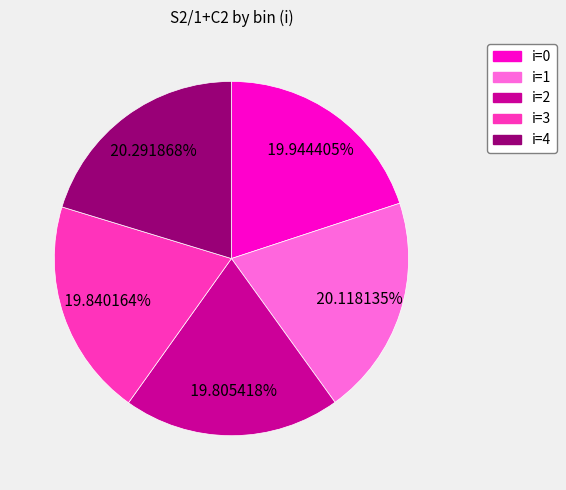

Is there any slice that represents more than half of the pie?

No